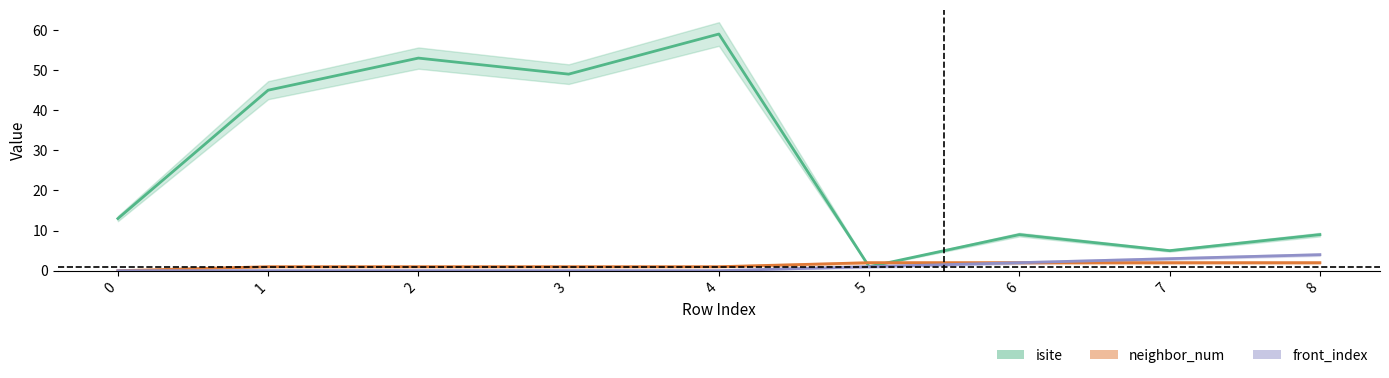

How many values in neighbor_num are above zero?

8